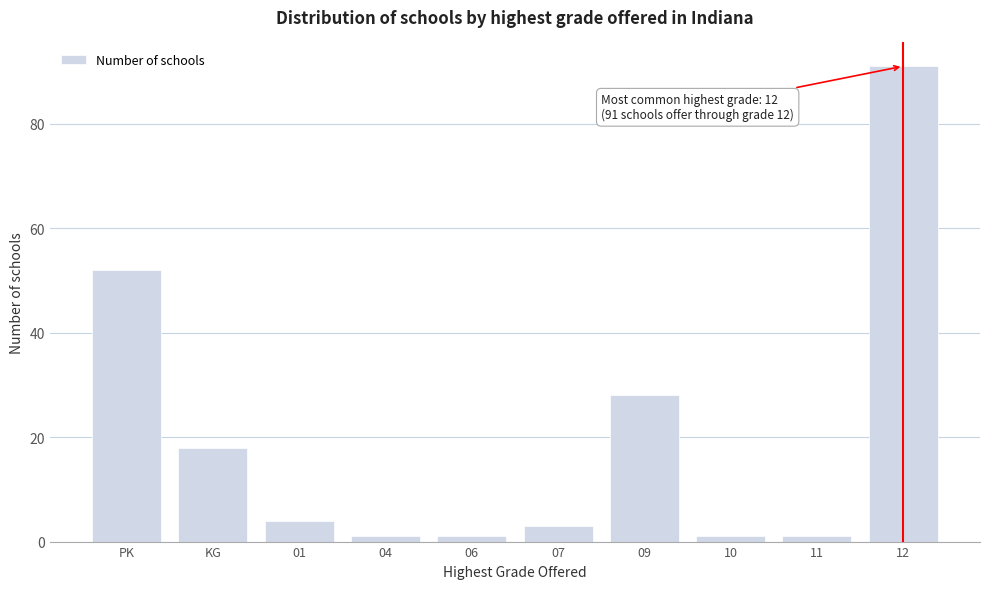

Reading left to right, transcribe all the data shown in this chart.

52	18	4	1	1	3	28	1	1	91